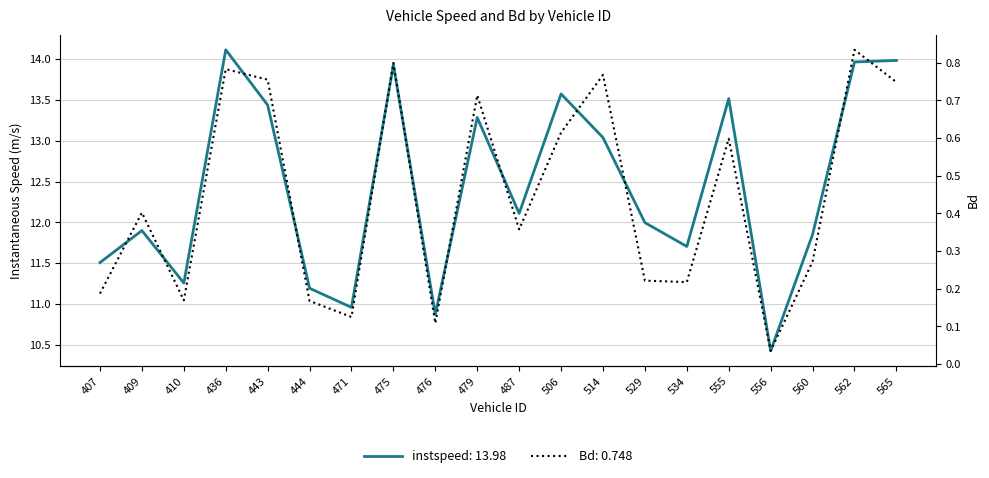

What is the sum of the Bd values at 556 and 514?

0.8